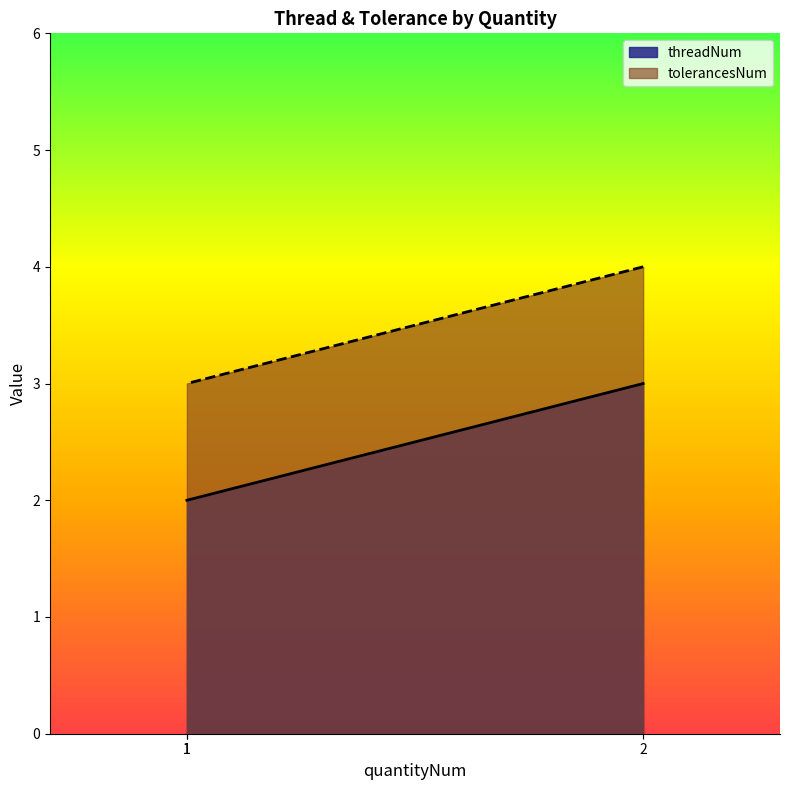

Rank the series by their average value, from lowest to highest.

threadNum, tolerancesNum